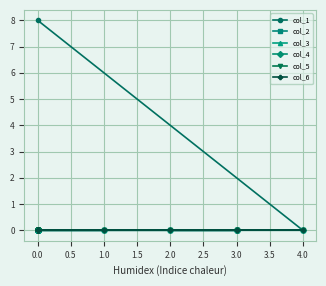

Is this an area chart (filled region under the line)?

No